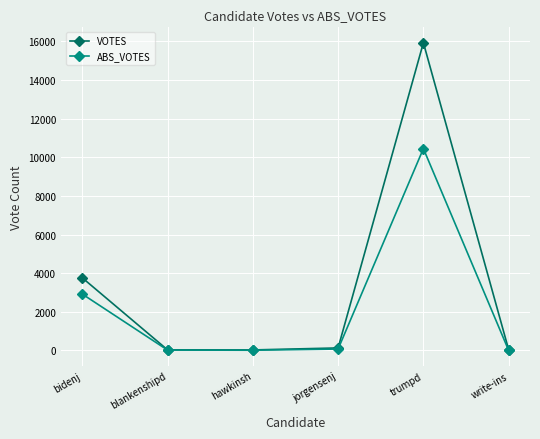

What is the sum of all ABS_VOTES values?

13481